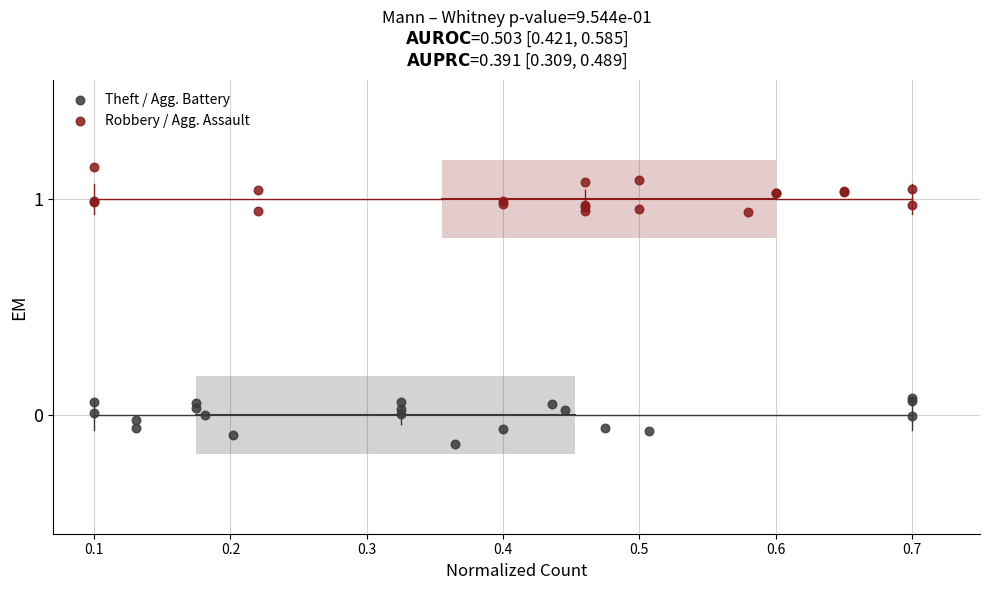

Which series reaches the minimum Y coordinate?

Theft / Agg. Battery